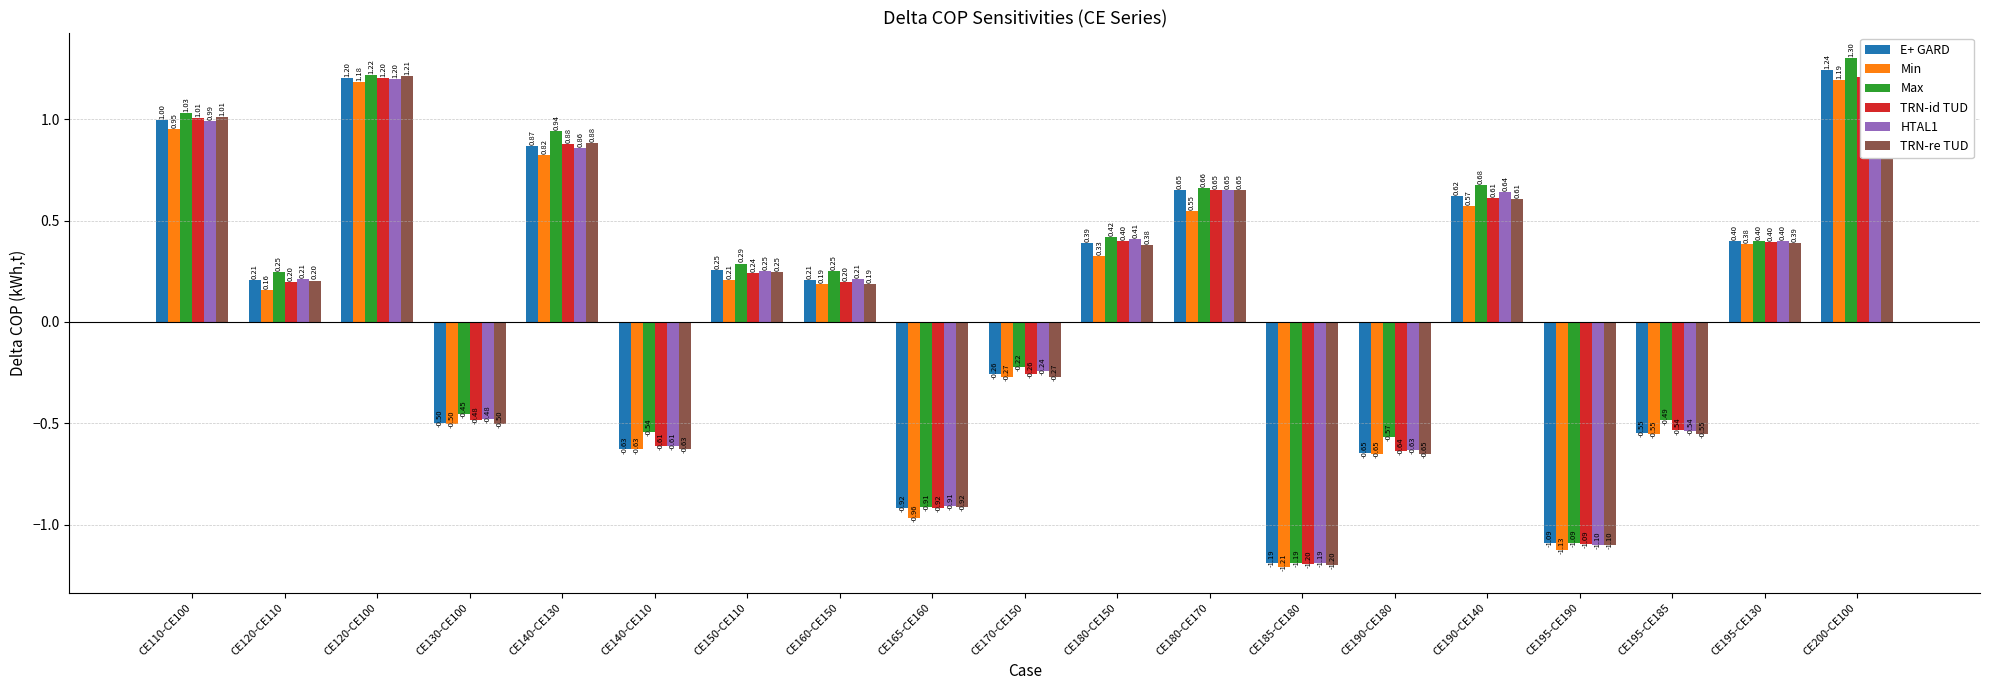

Is it true that TRN-re TUD equals -0.2 at CE130-CE100?

False